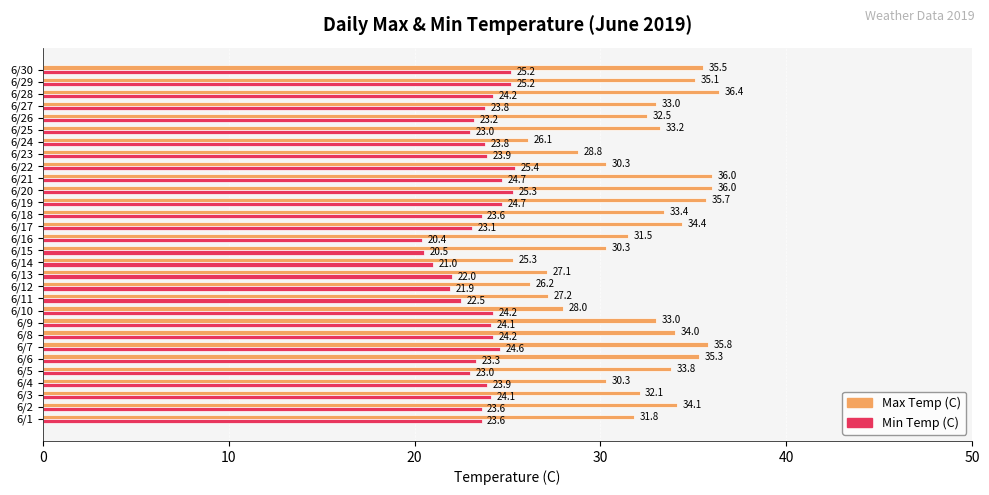

How many data points does each series have?

30